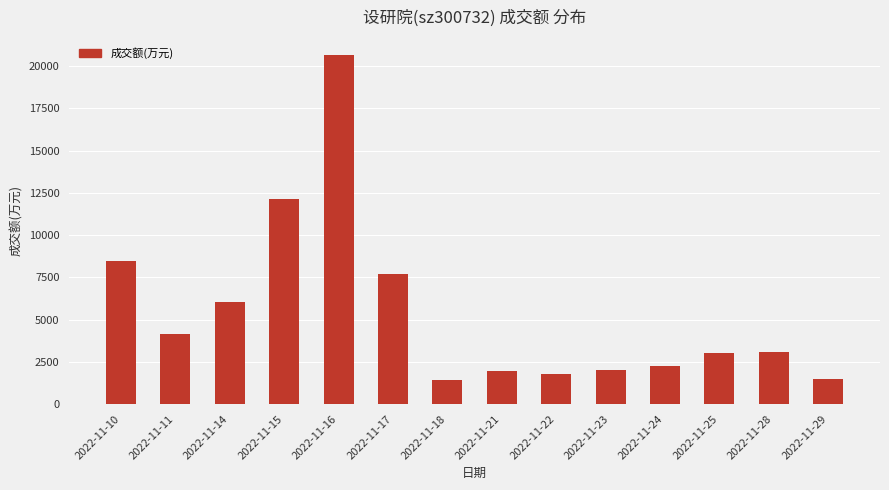

How many bars are there in total?

14